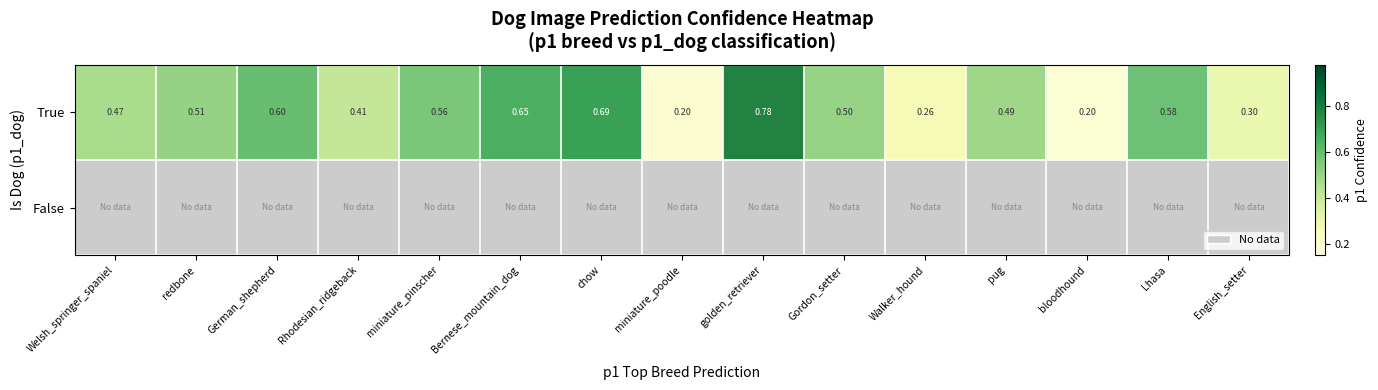

Which category has the highest value in the True series?

golden_retriever